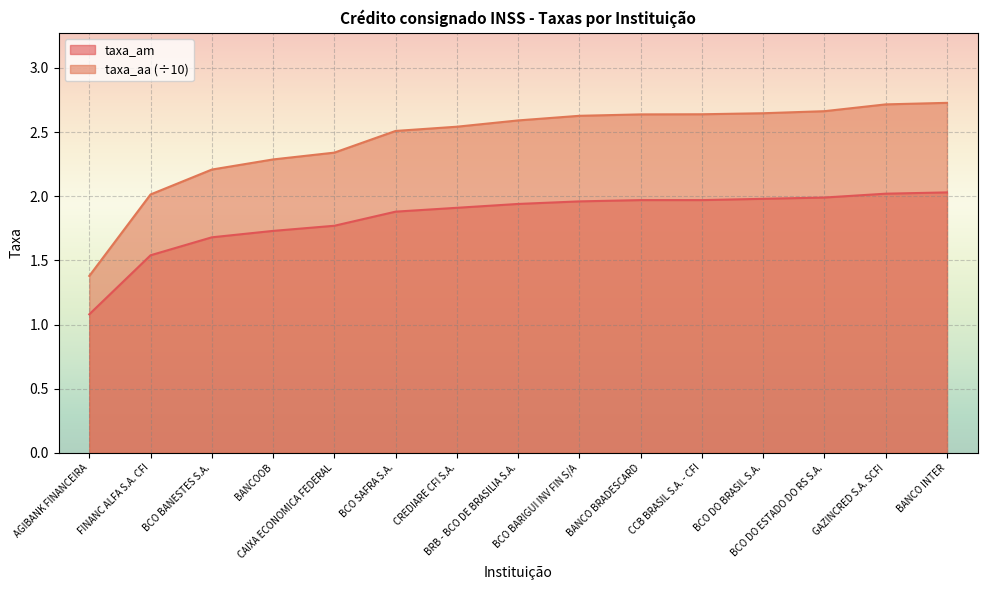

At how many categories does at least one series exceed 1?

15